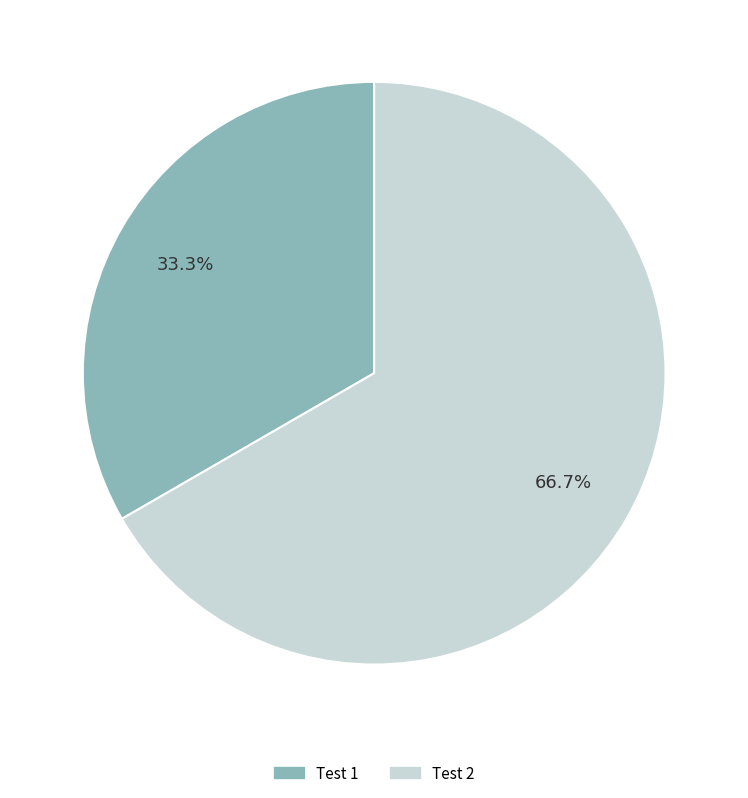

How many segments does this pie chart have?

2